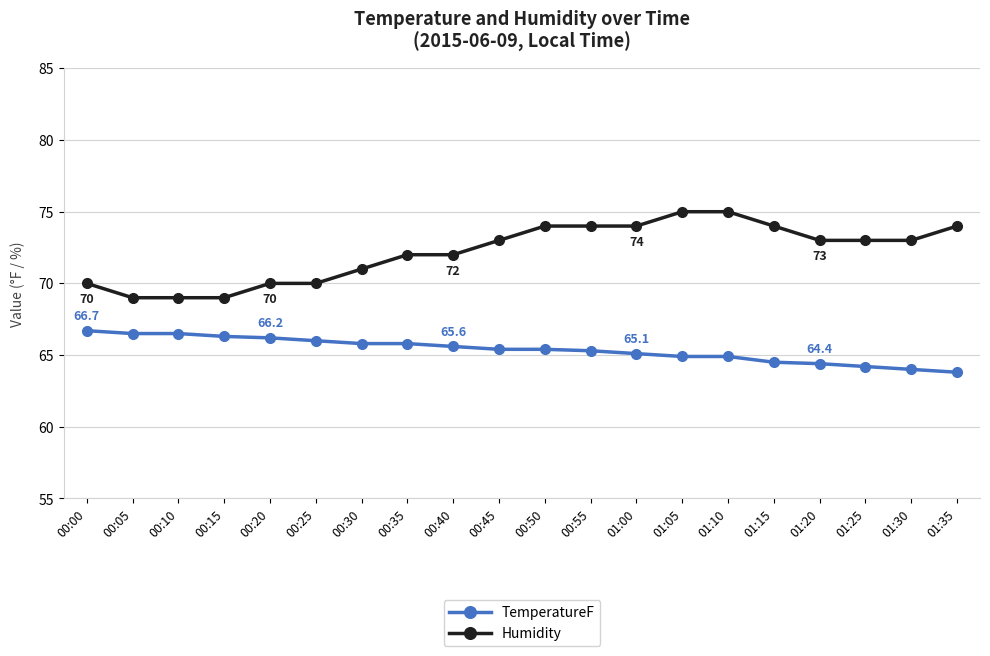

How many lines are shown in the chart?

2